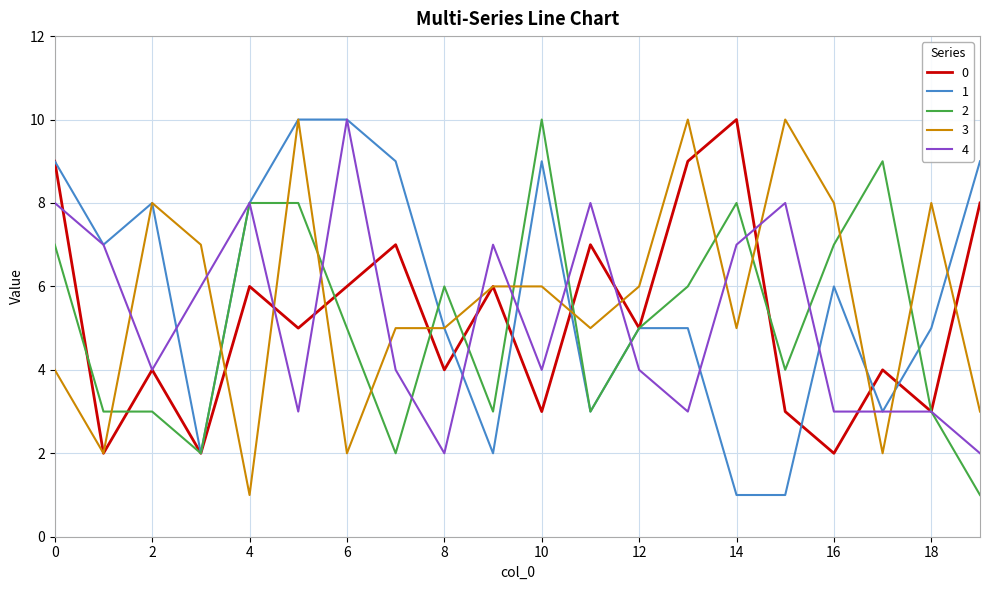

How many categories are shown in the chart?

20